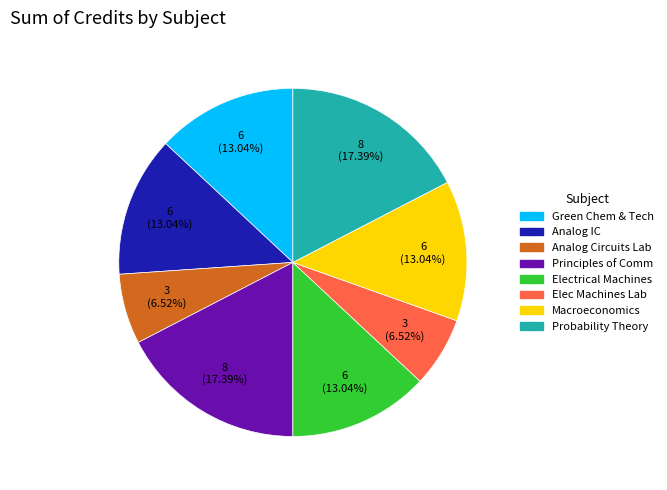

Is there a majority slice in this chart?

No